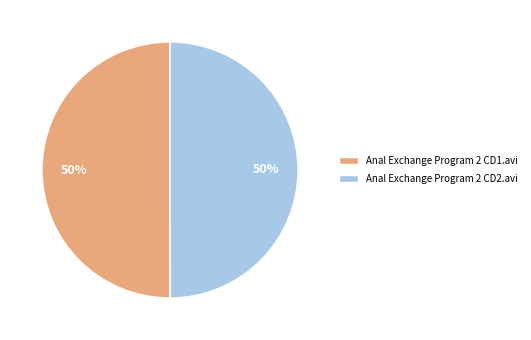

Combined, do Anal Exchange Program 2 CD1.avi and Anal Exchange Program 2 CD2.avi account for over 50%?

Yes